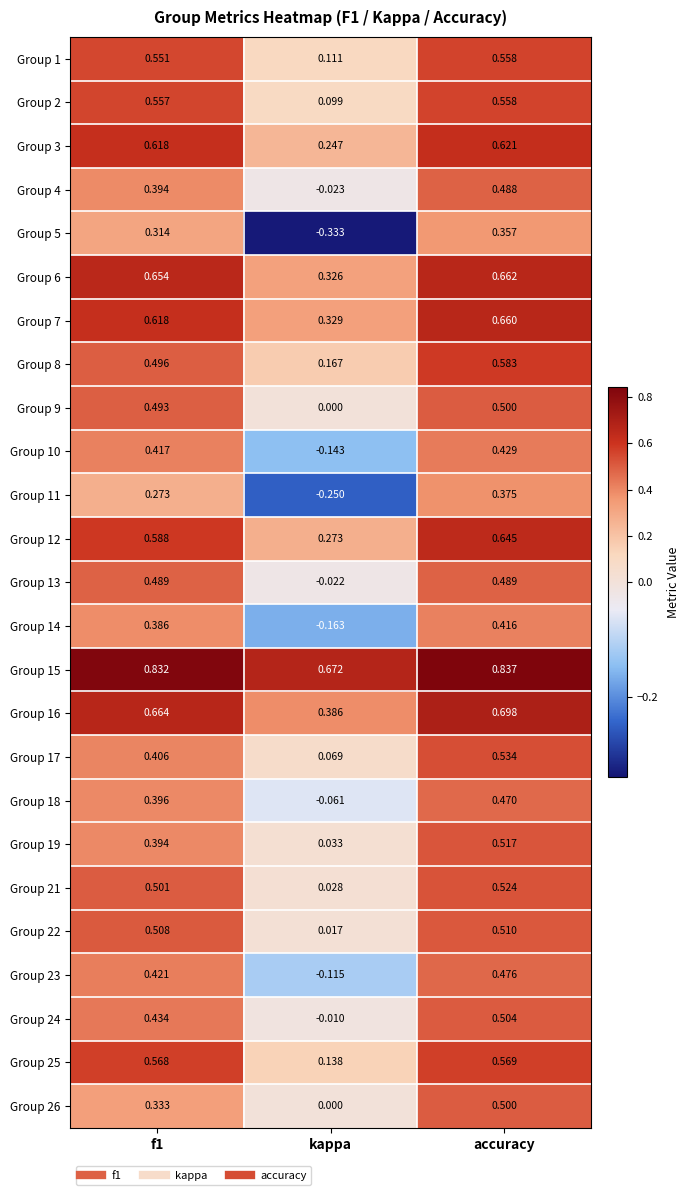

Where is Group 10 nearest to the value 0?

kappa